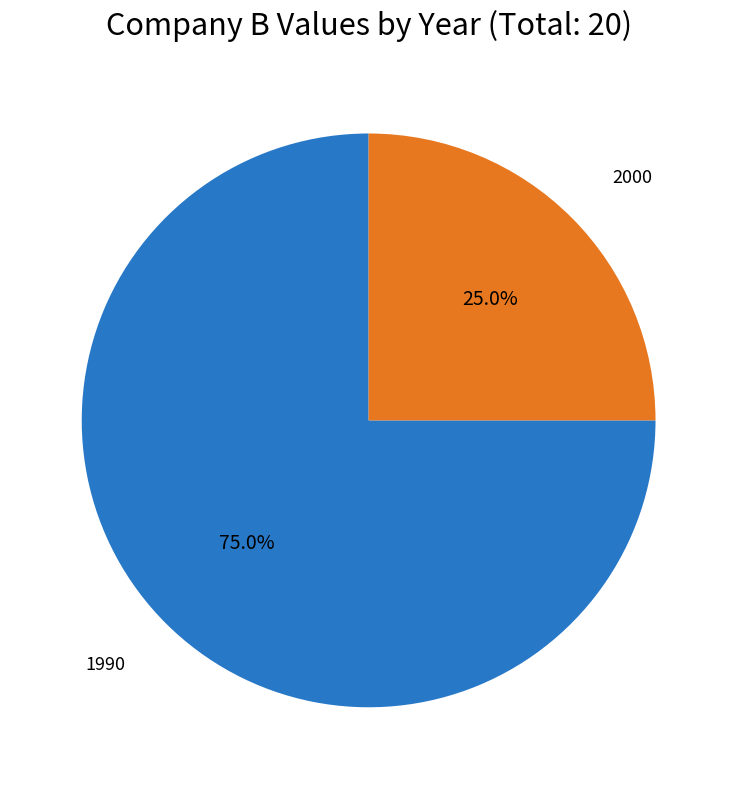

Does any single category account for the majority?

Yes